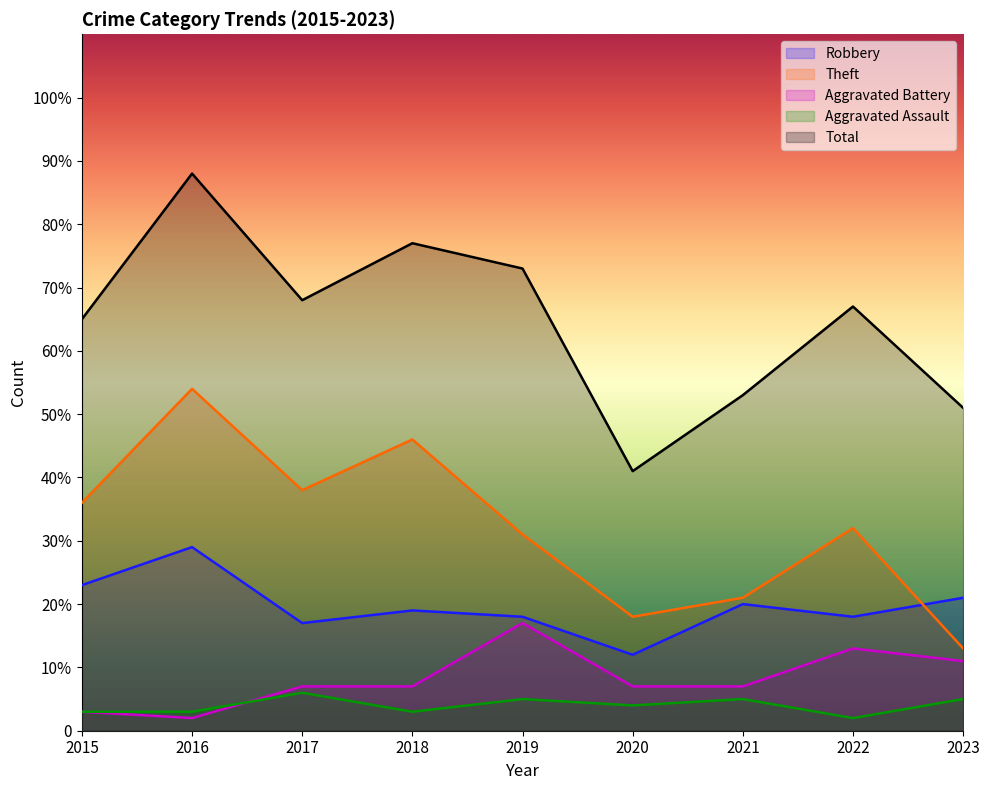

True or false: Theft and Aggravated Battery cross at least once.

False